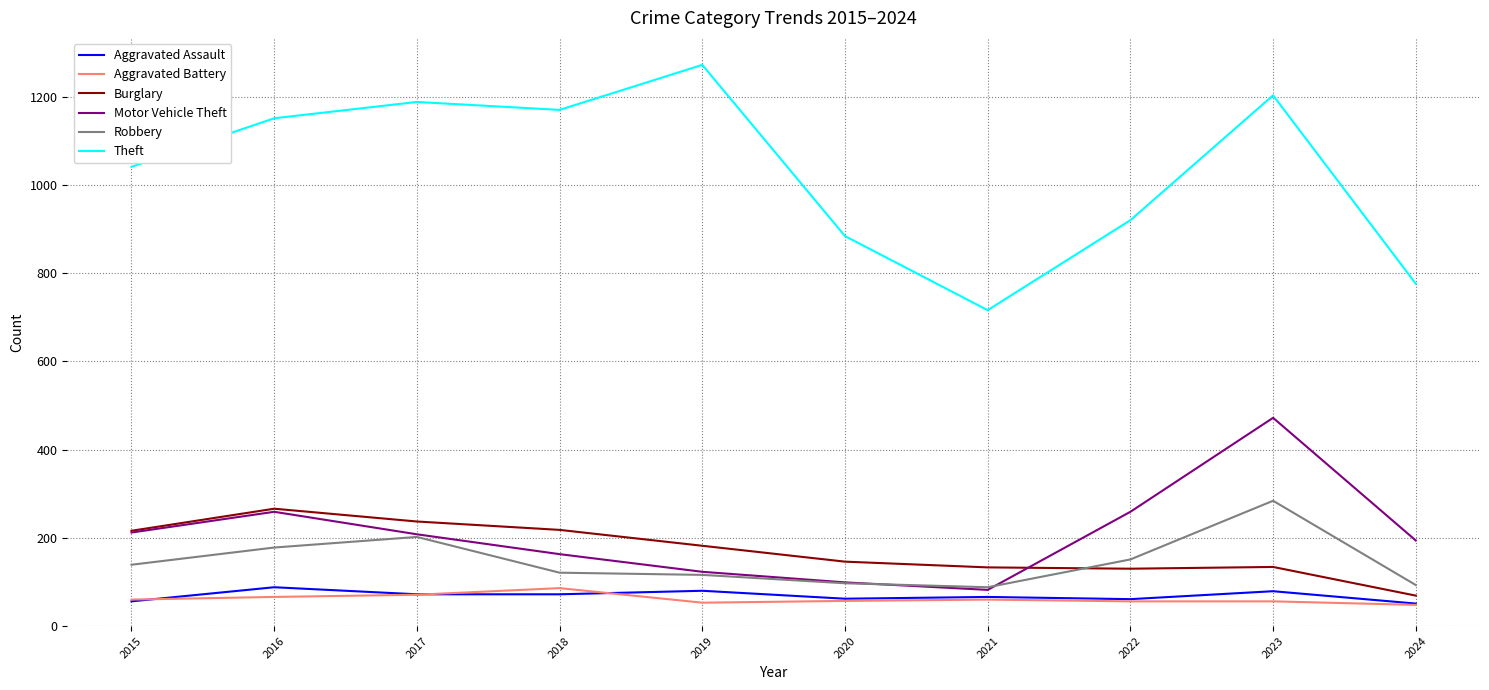

Which label corresponds to the largest value in the chart?

2019